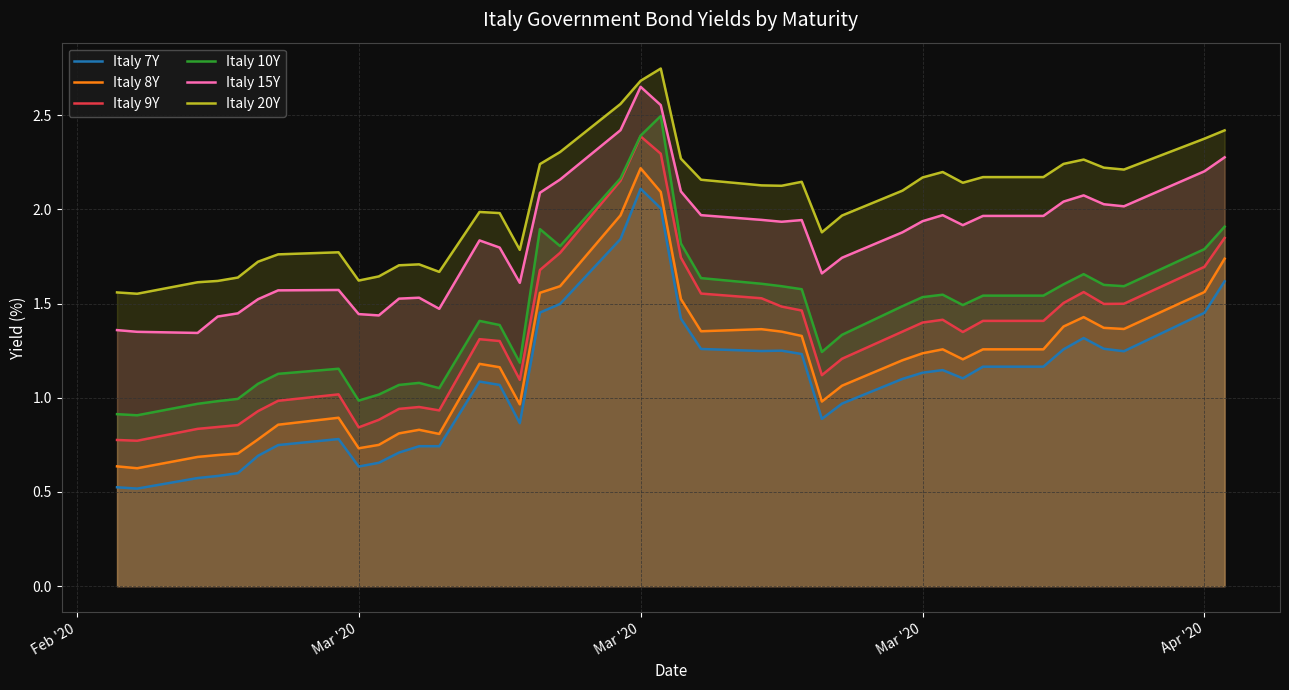

Which series has the widest spread of values?

Italy 9Y